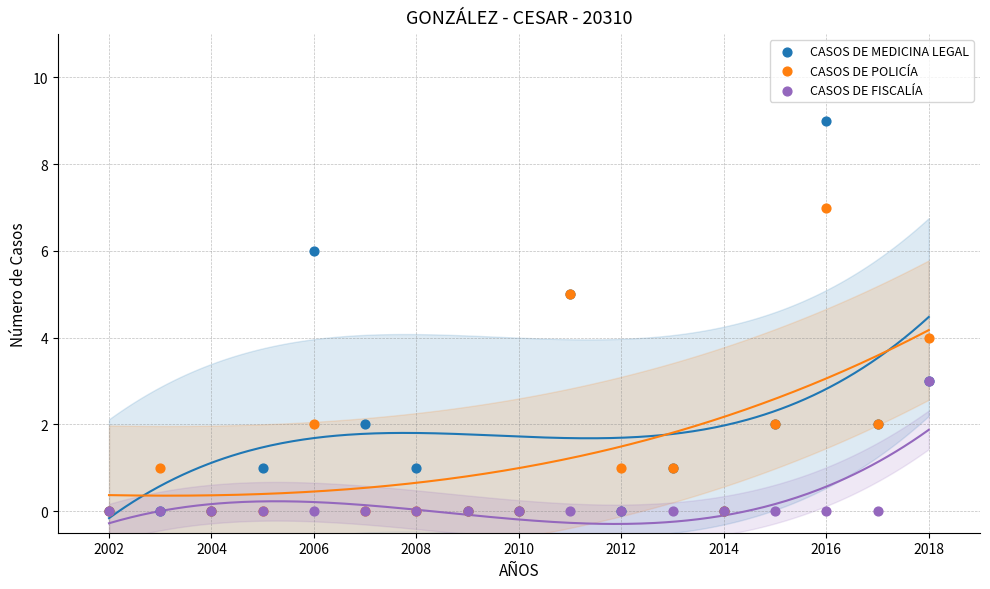

Which series contains the highest Y value?

CASOS DE MEDICINA LEGAL